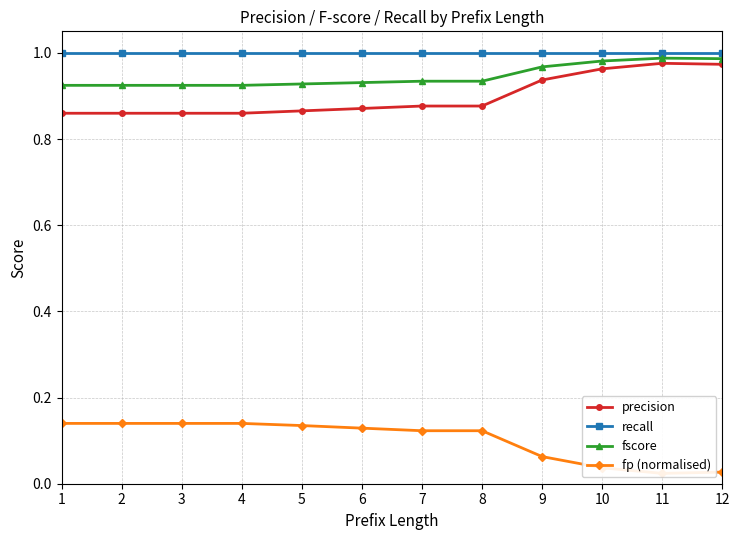

What is the approximate value of precision at 7?

0.9